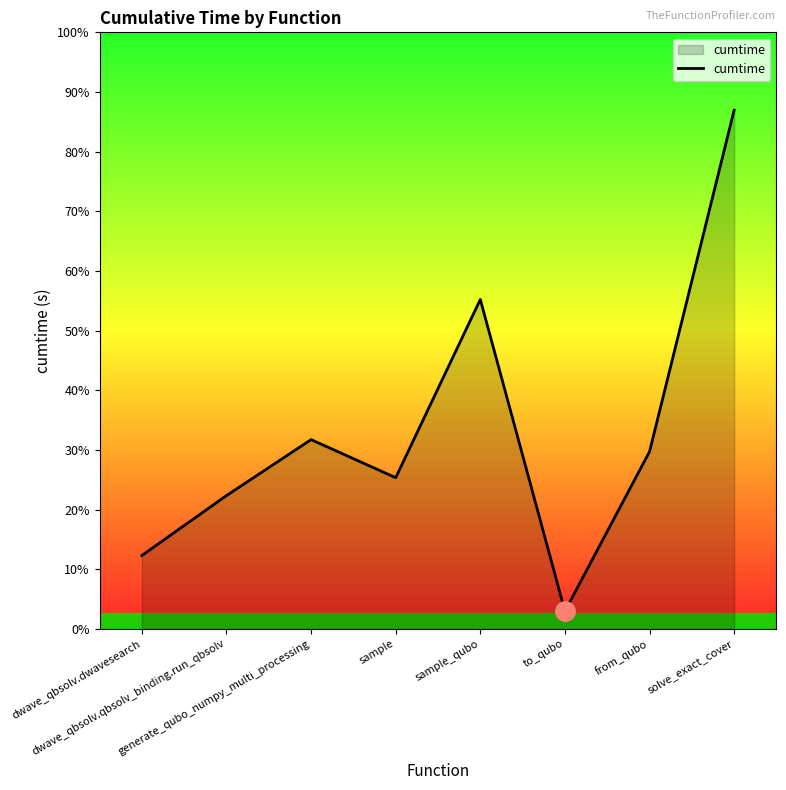

Where is the data nearest to the value 11?

sample_qubo